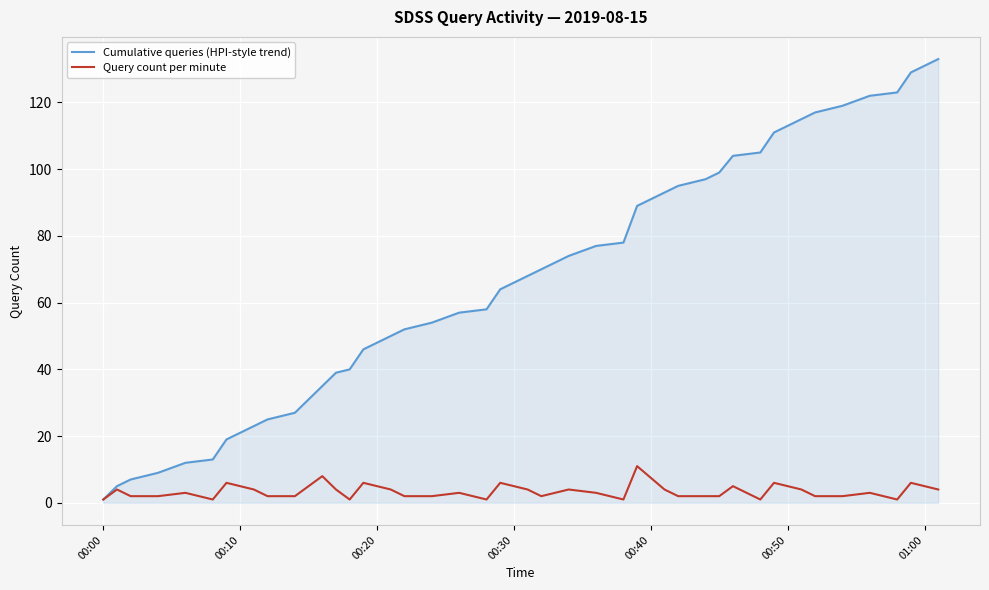

List the series in order of their peak value, highest first.

Cumulative queries (HPI-style trend), Query count per minute